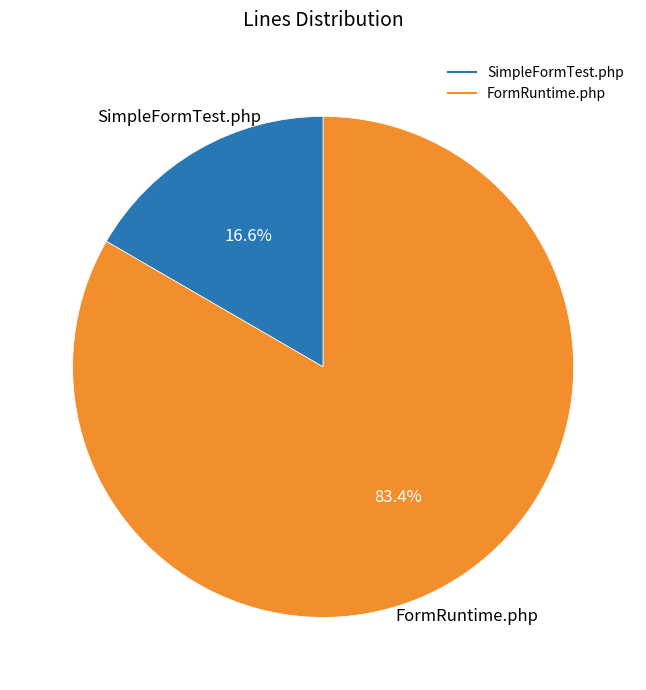

To the nearest percent, what is the combined percentage of FormRuntime.php and SimpleFormTest.php?

100%